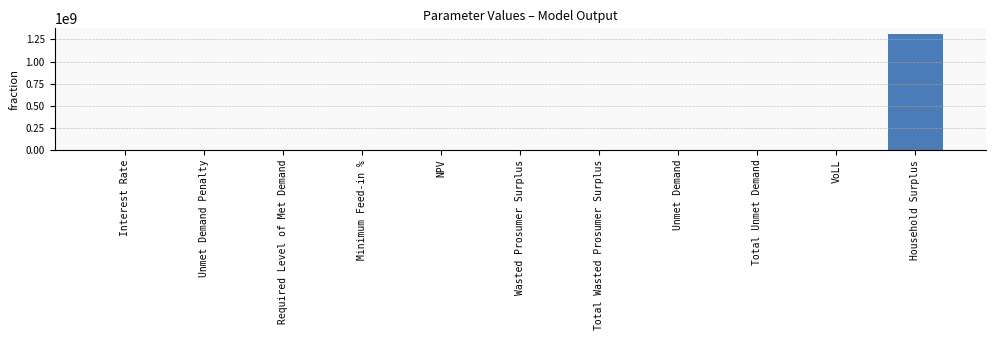

Which has a higher value, Household Surplus or Unmet Demand Penalty?

Household Surplus